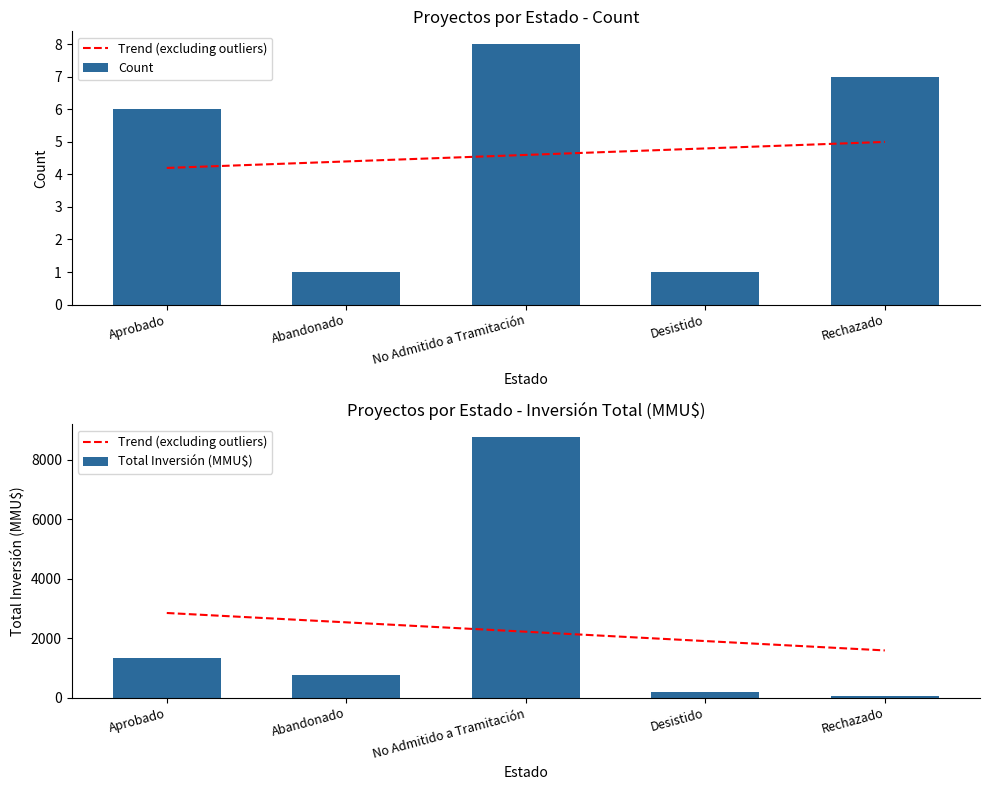

Reading right to left, extract all data points from this chart.

Count: 7	1	8	1	6
Total Inversión (MMU$): 40	200	8756	750	1340